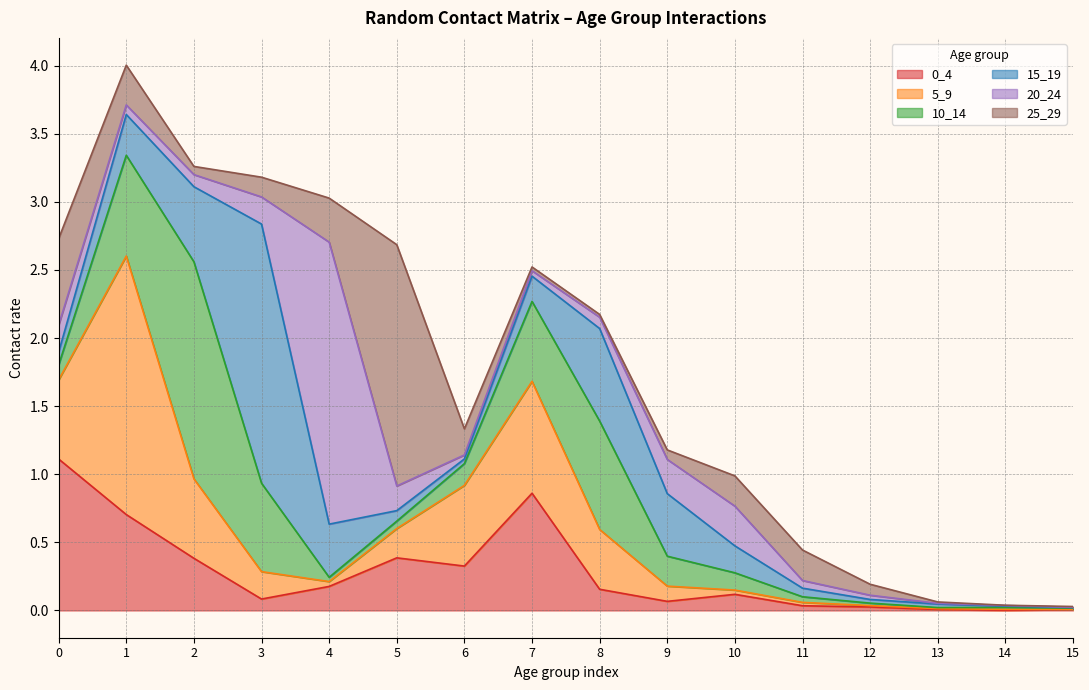

Reading right to left, transcribe all the data shown in this chart.

0_4: 0.0	0.0	0.0	0.0	0.0	0.1	0.1	0.2	0.9	0.3	0.4	0.2	0.1	0.4	0.7	1.1
5_9: 0.0	0.0	0.0	0.0	0.0	0.0	0.1	0.4	0.8	0.6	0.2	0.0	0.2	0.6	1.9	0.6
10_14: 0.0	0.0	0.0	0.0	0.0	0.1	0.2	0.8	0.6	0.2	0.1	0.0	0.6	1.6	0.7	0.1
15_19: 0.0	0.0	0.0	0.0	0.1	0.2	0.5	0.7	0.2	0.0	0.1	0.4	1.9	0.6	0.3	0.1
20_24: 0.0	0.0	0.0	0.0	0.1	0.3	0.3	0.1	0.0	0.0	0.2	2.1	0.2	0.1	0.1	0.2
25_29: 0.0	0.0	0.0	0.1	0.2	0.2	0.1	0.0	0.0	0.2	1.8	0.3	0.1	0.1	0.3	0.6